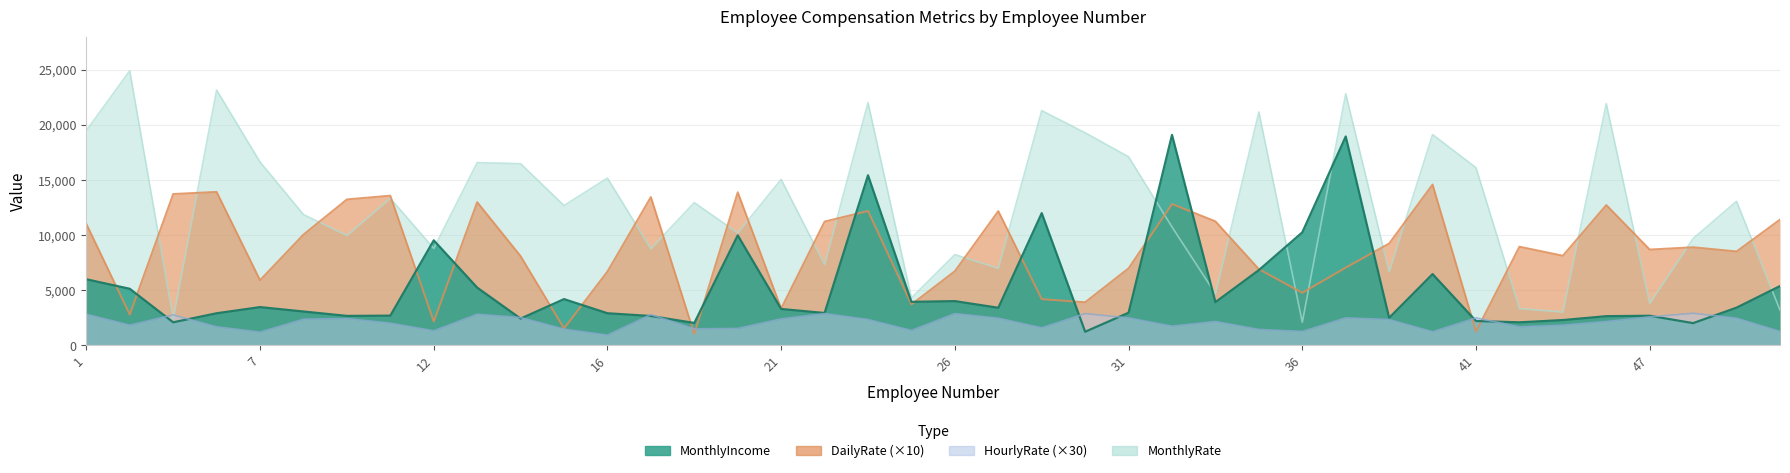

What is the minimum value shown in the chart?

930